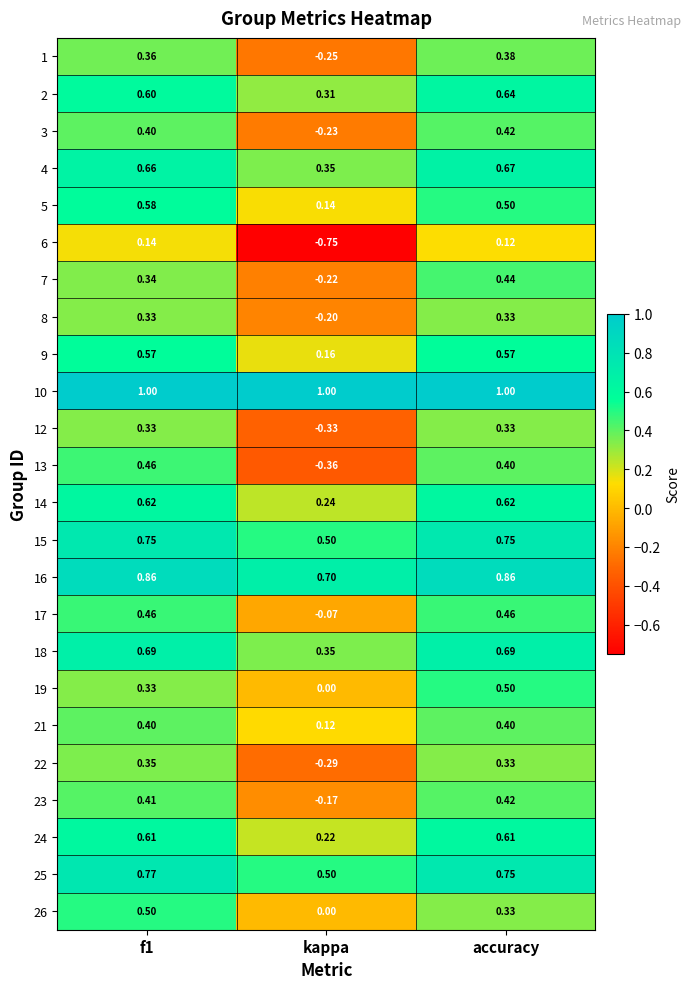

Where is 2 nearest to the value 0?

kappa